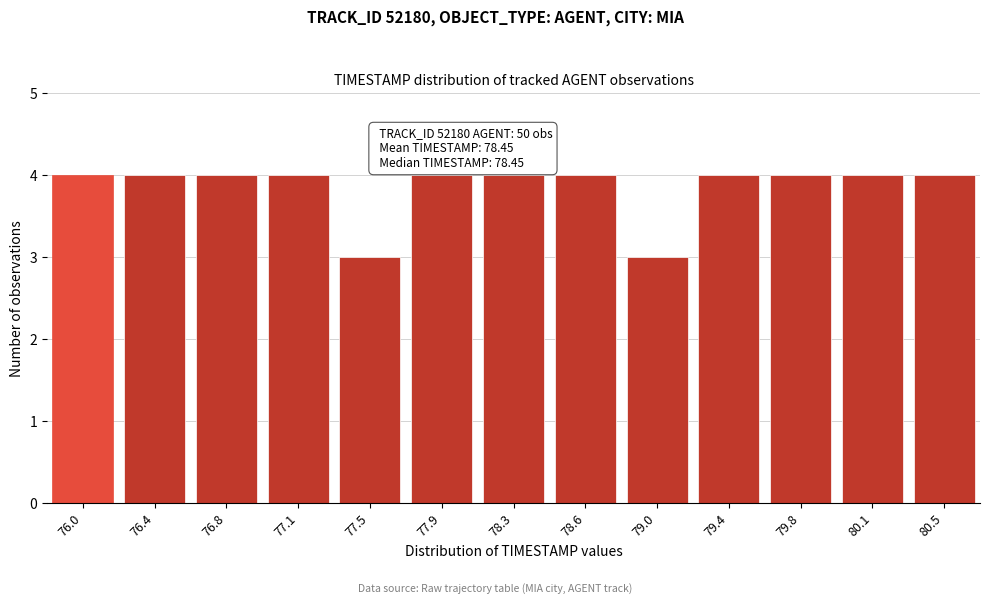

Reading right to left, transcribe all the data shown in this chart.

4	4	4	4	3	4	4	4	3	4	4	4	4